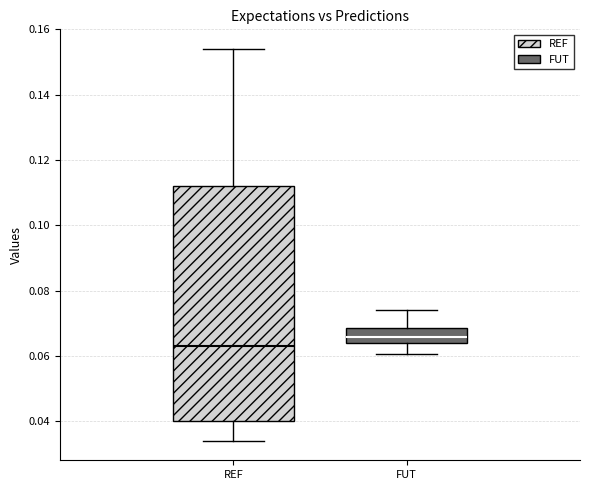

Reading left to right, transcribe this box plot: for each box, give where its median line is, the range the box spans, and where its two whiskers end, as read against the y-axis. The values are not printed on the chart, so give them approximately, as read against the axis.

REF: median 0.062, box 0.040 to 0.112, whiskers 0.034 to 0.154
FUT: median 0.066, box 0.064 to 0.068, whiskers 0.060 to 0.074